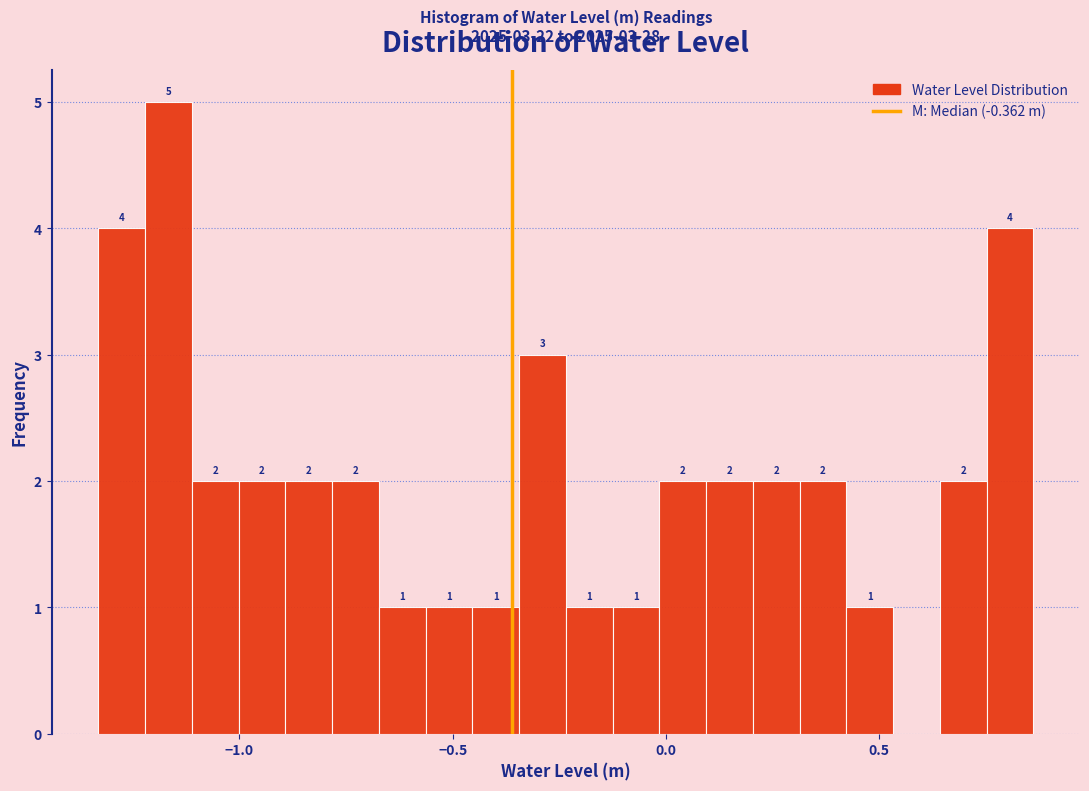

Around what value on the x-axis is the tallest bar? Give the approximate position of its centre, as read against the axis.

-1.15